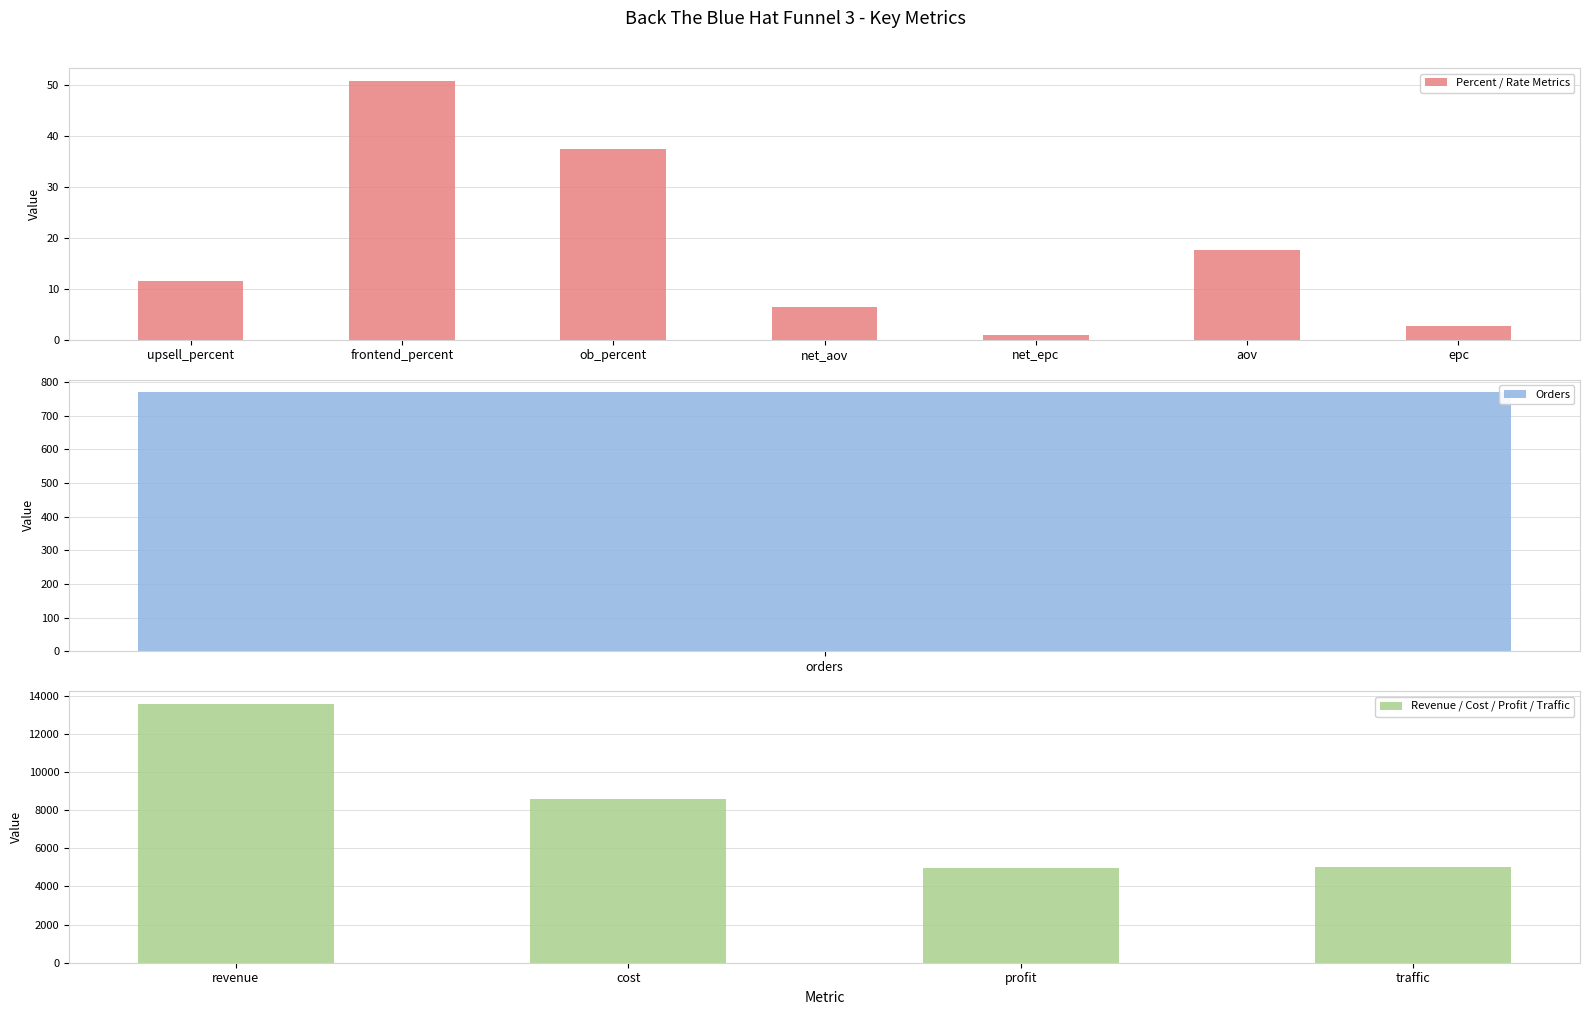

Reading left to right, what are all the values shown in this chart?

11.5	50.9	37.6	6.5	1.0	17.6	2.7	768.5	13558.4	8589.5	4968.9	5000.0